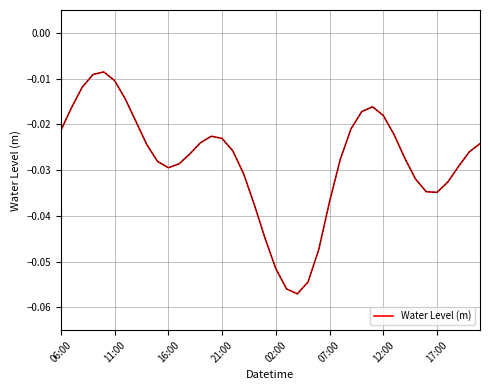

What is the sum of all values?

-1.1